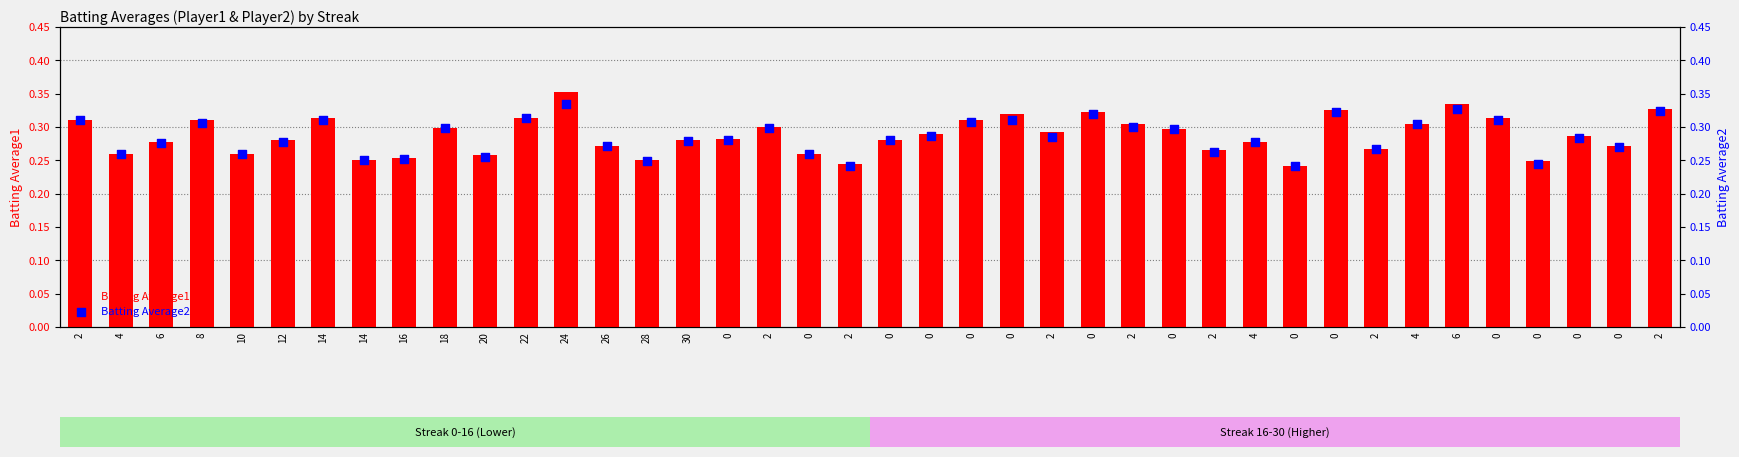

What is the total value across all series at 2?

0.6